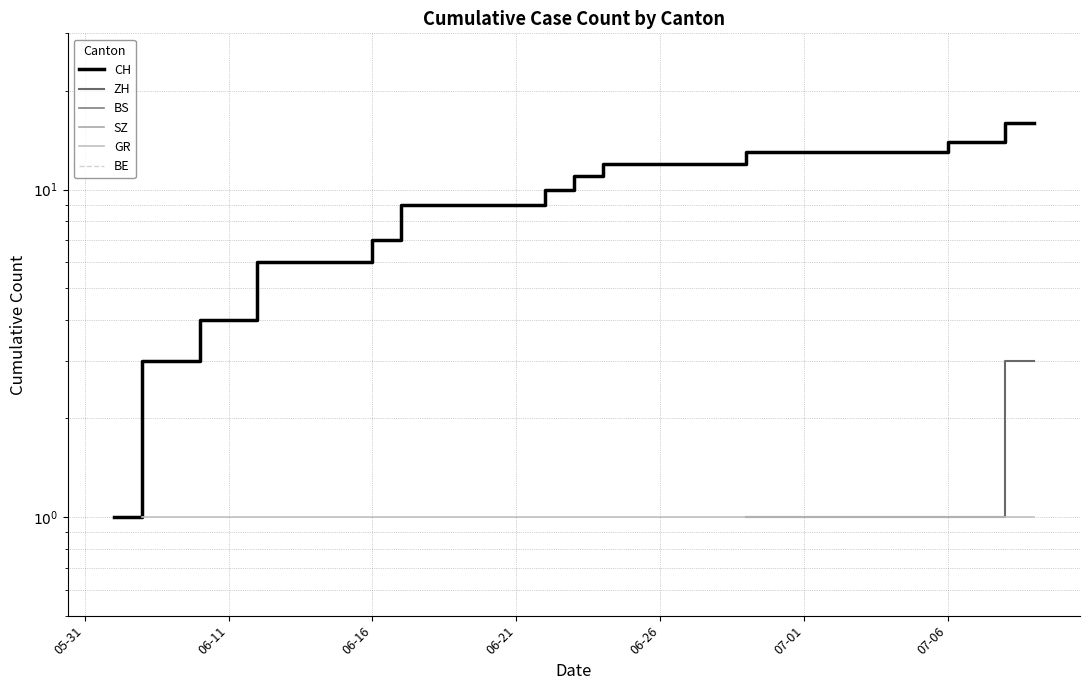

What position from the left is 16?

17